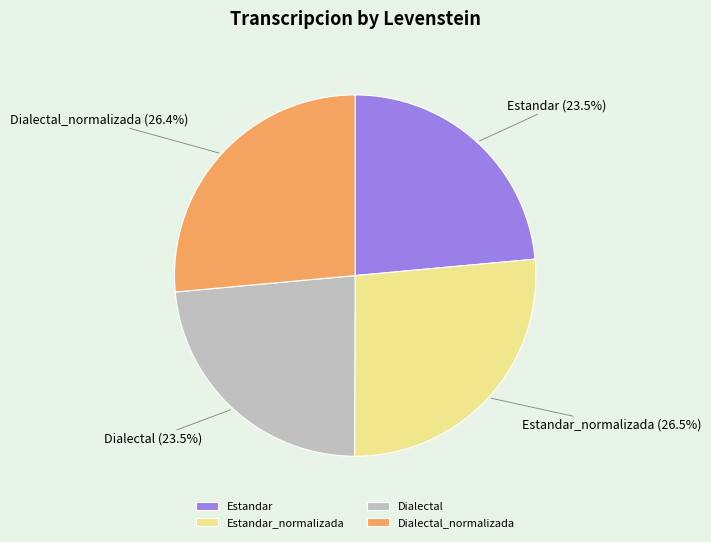

What percentage is NOT represented by Estandar_normalizada?

73.5%